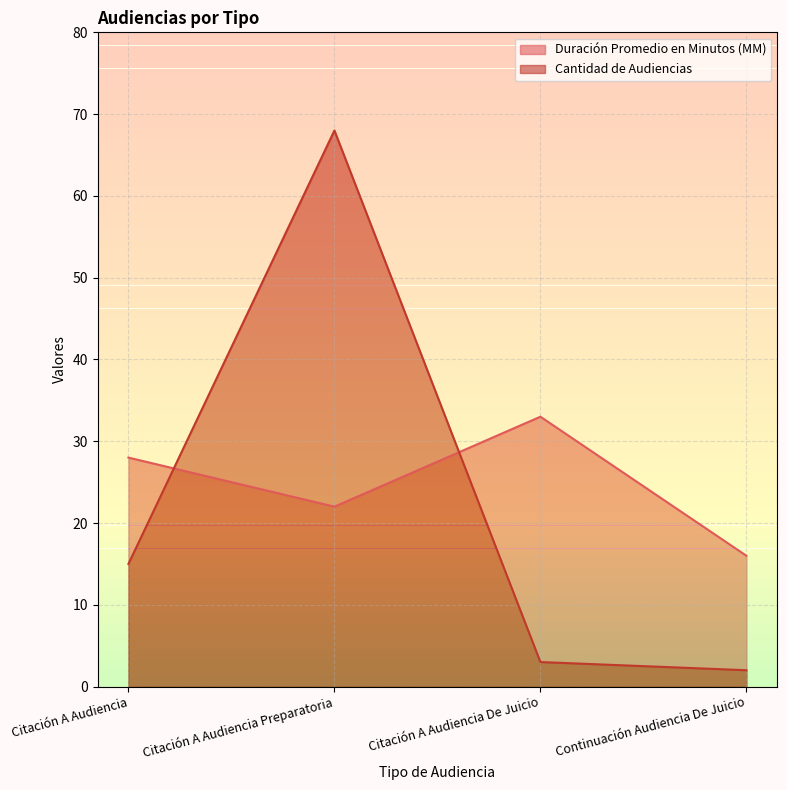

What is the value of the Cantidad de Audiencias point at the 1st from the left?

15